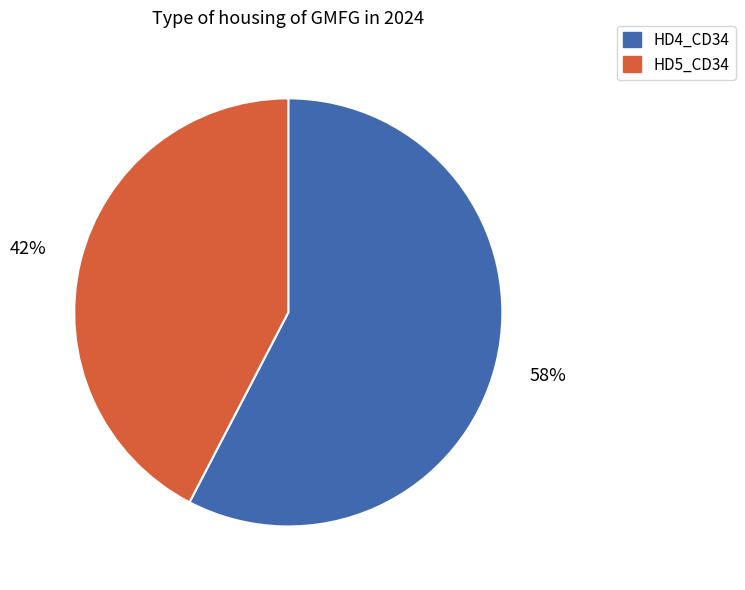

Does any single category account for the majority?

Yes